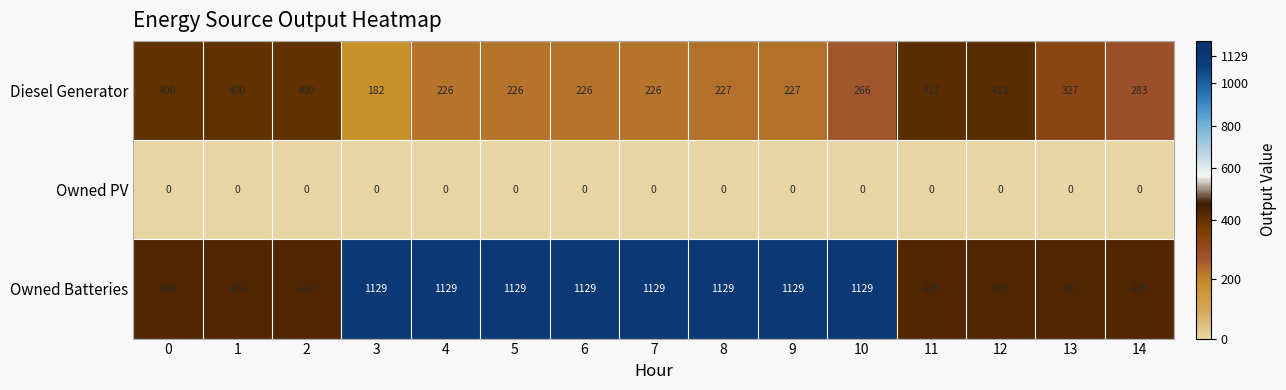

Rank the series by their average value, from highest to lowest.

Owned Batteries, Diesel Generator, Owned PV